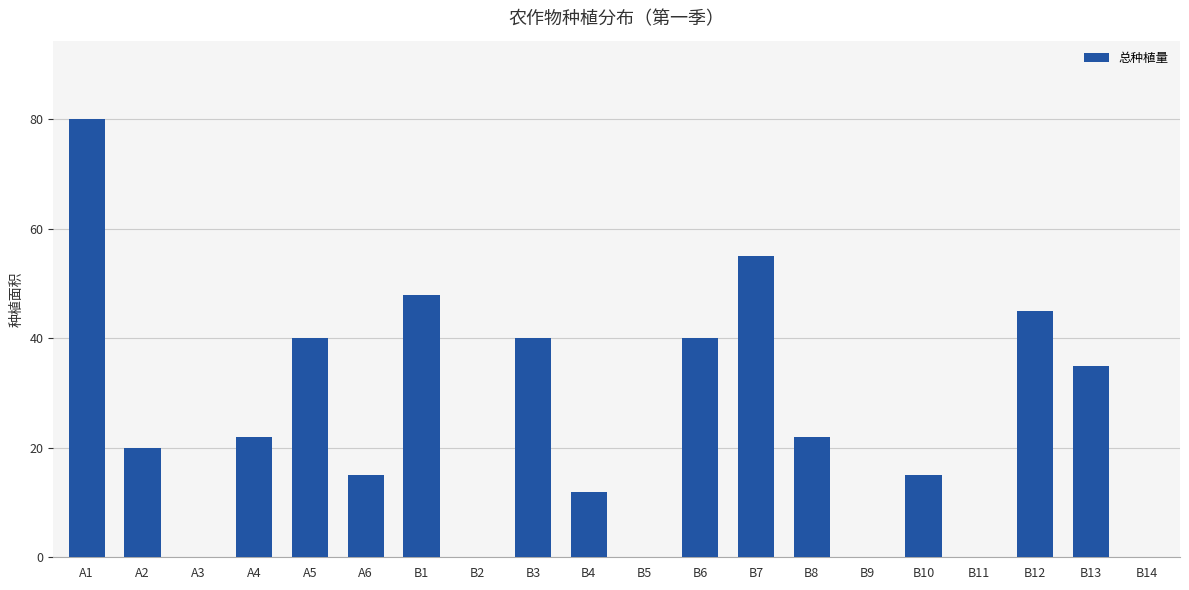

The value at B7 is 55. True or false?

True